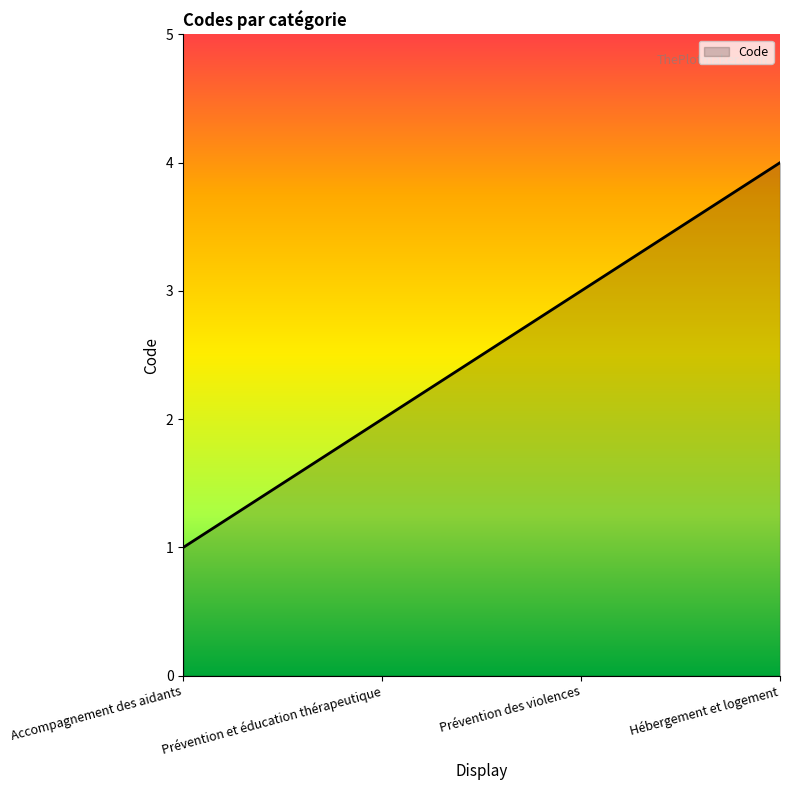

Where is the data nearest to the value 2?

Prévention et éducation thérapeutique